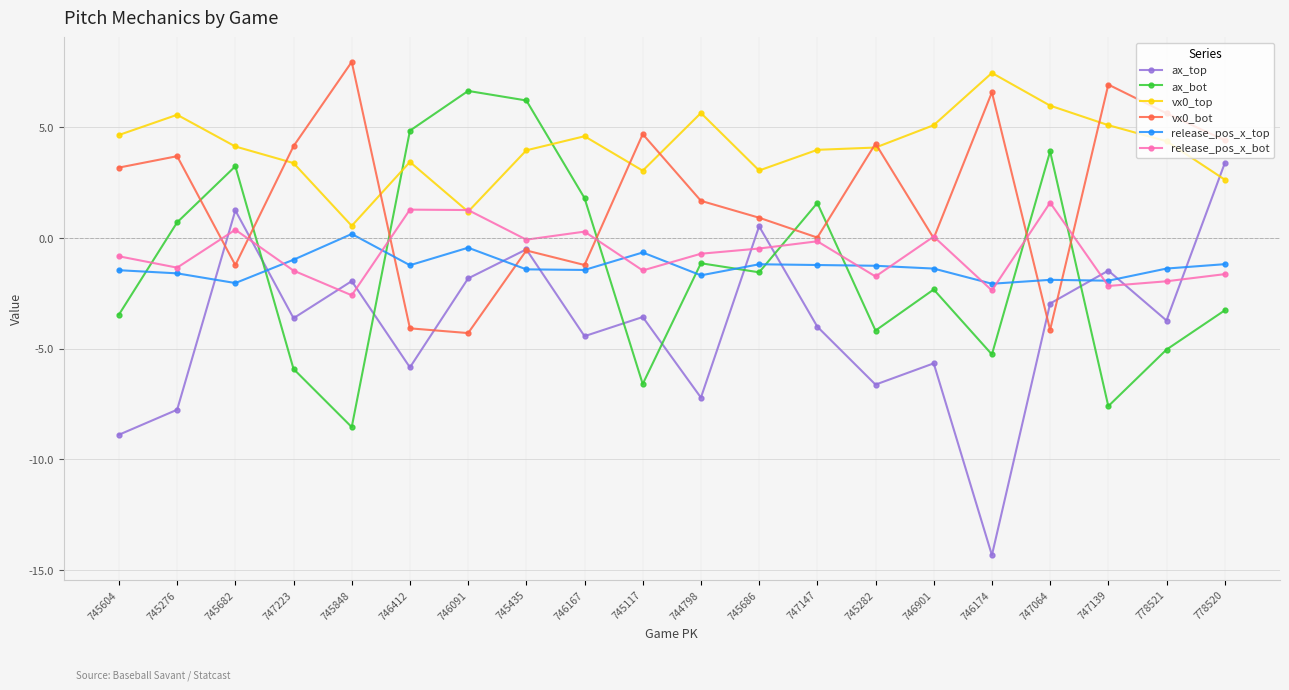

Does the chart display data point markers on the line(s)?

Yes